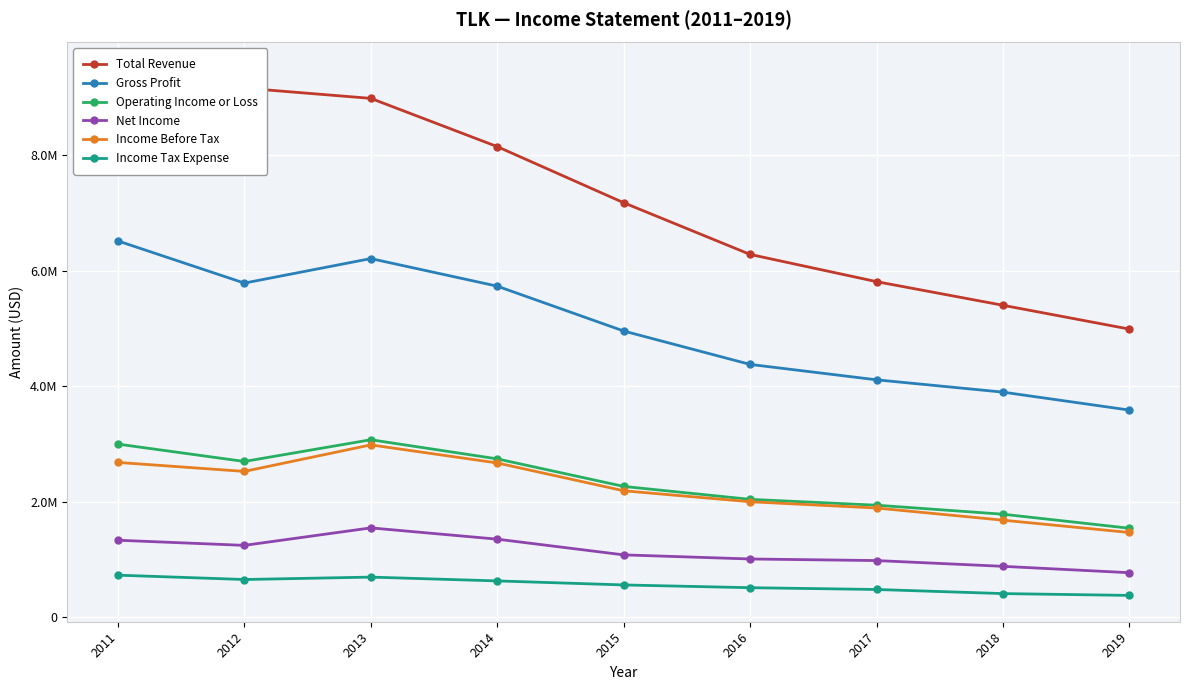

At 2019, list the series in order from largest to smallest.

Total Revenue, Gross Profit, Operating Income or Loss, Income Before Tax, Net Income, Income Tax Expense